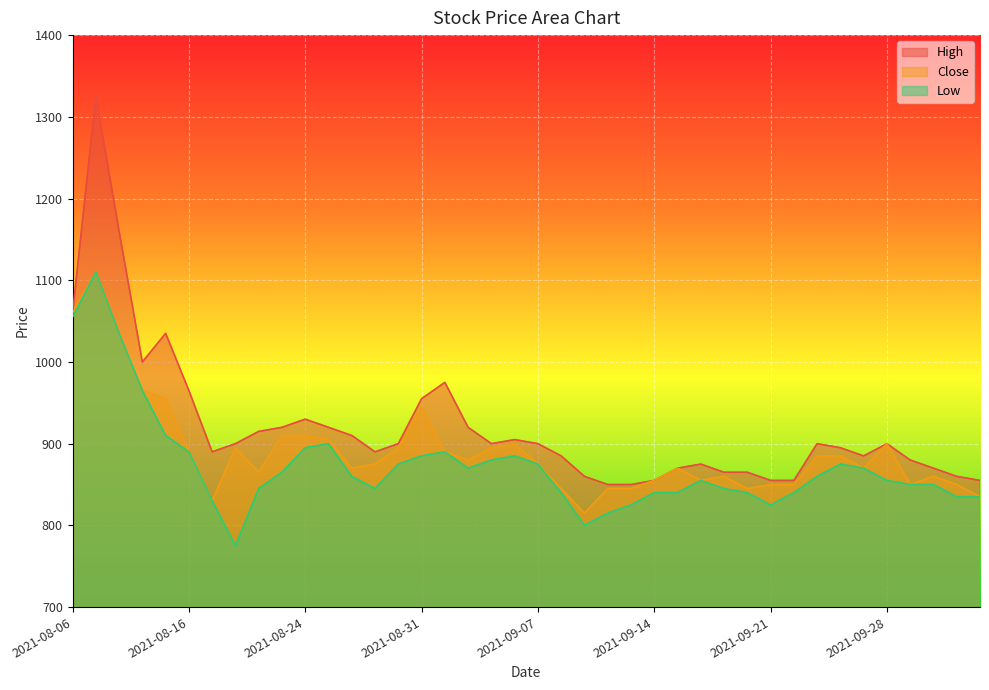

What is the difference between the maximum and minimum values in the High series?

475